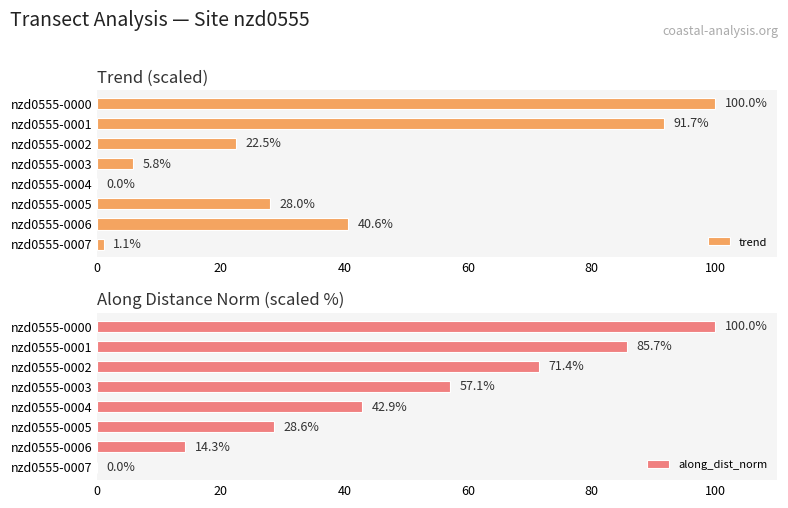

Which series has the largest range (max minus min)?

trend